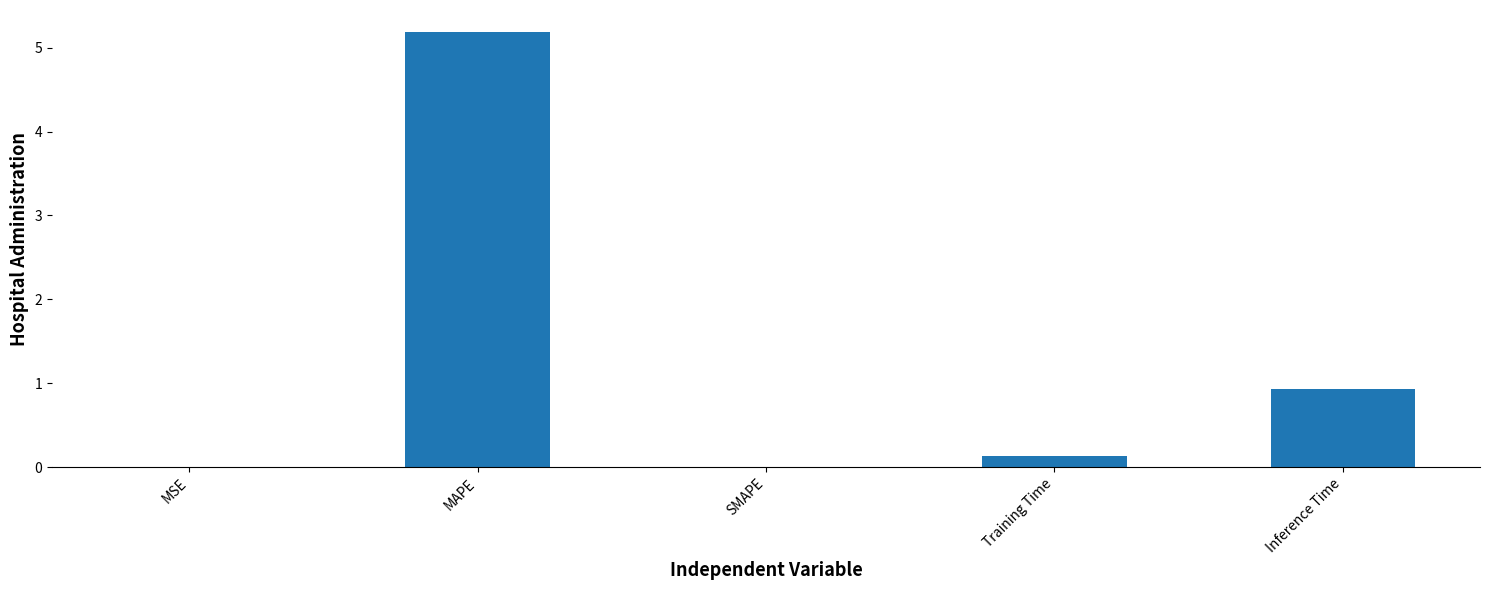

Between MAPE and MSE, which is larger?

MAPE